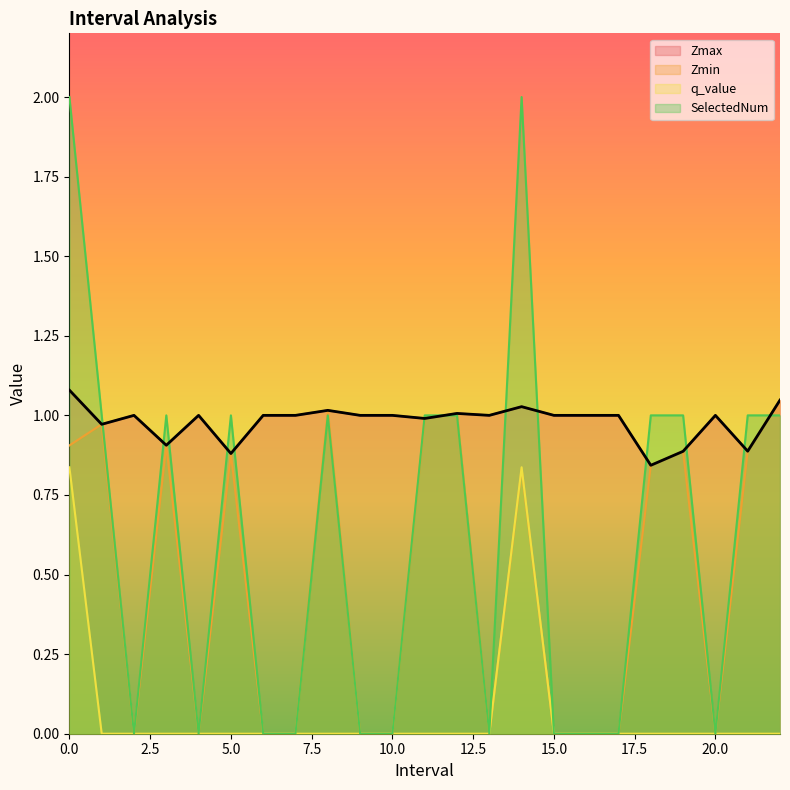

True or false: SelectedNum has more than 0 points higher than both neighbors.

True